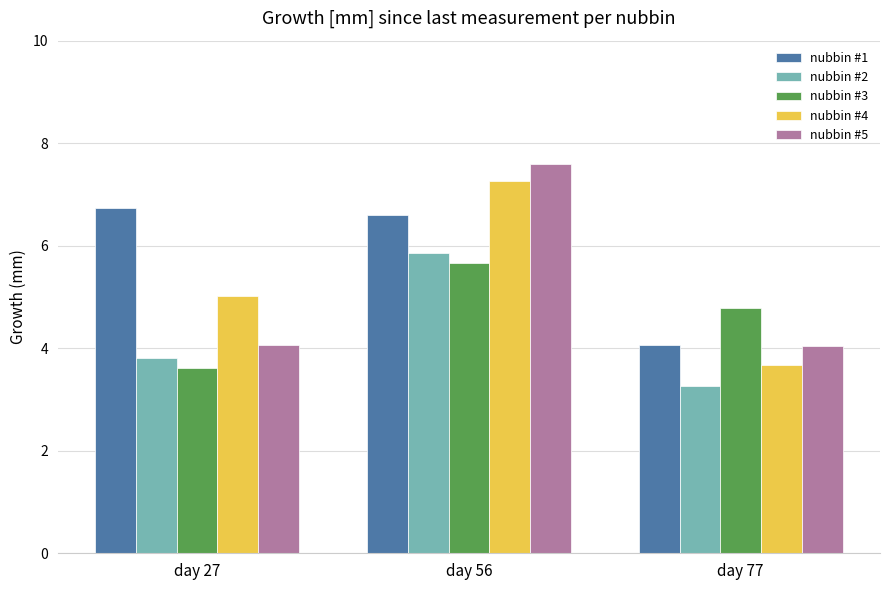

What are all the series names shown in the legend?

nubbin #1, nubbin #2, nubbin #3, nubbin #4, nubbin #5